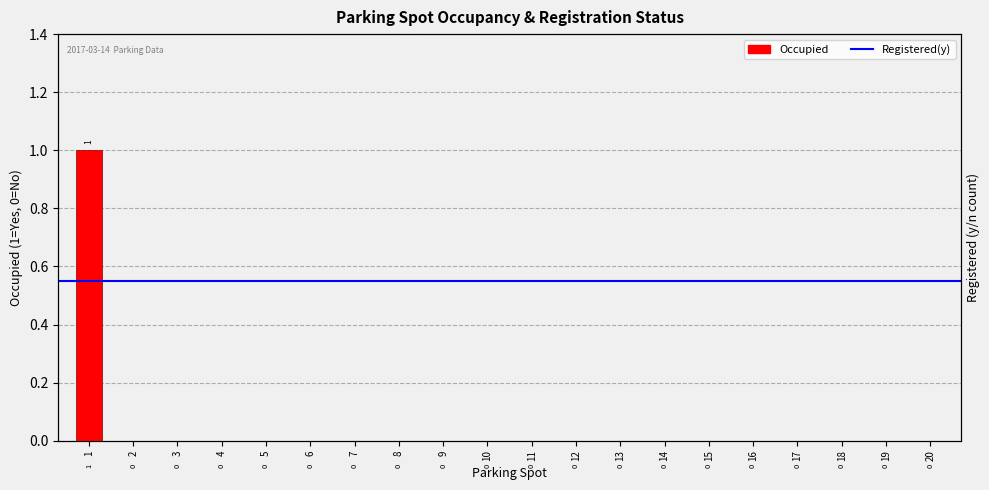

Which label corresponds to the largest value in the chart?

1